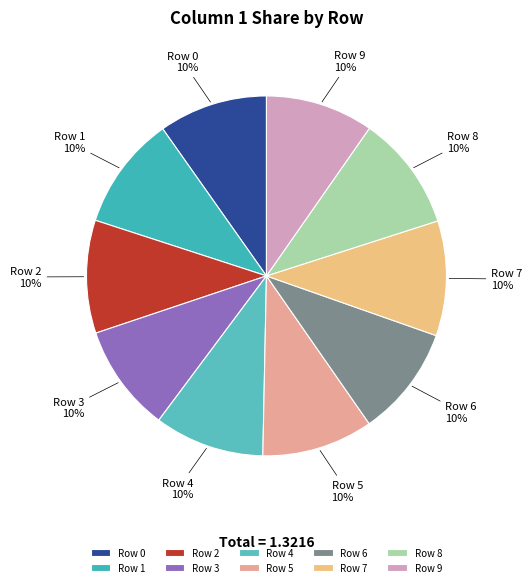

To the nearest percent, what portion does Row 9 represent?

10%